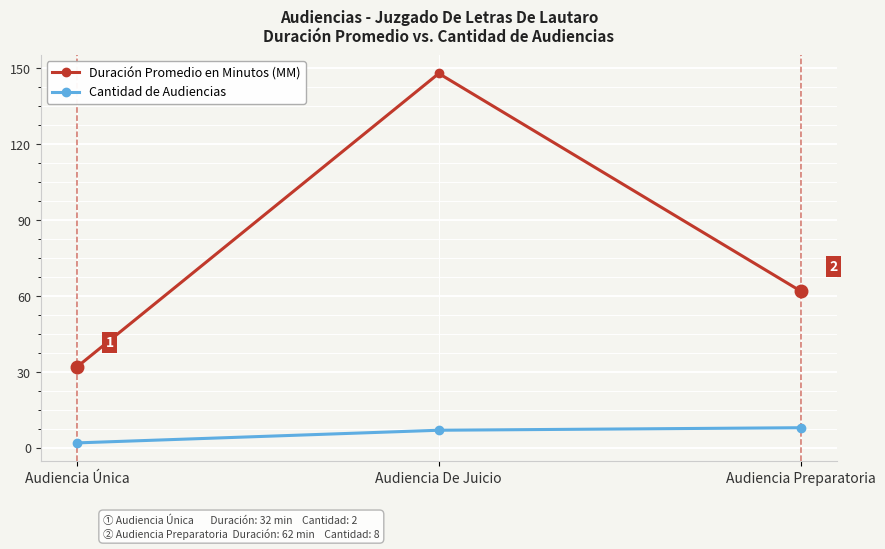

Reading left to right, what are all the values shown in this chart?

Duración Promedio en Minutos (MM): Audiencia Única=32	Audiencia De Juicio=148	Audiencia Preparatoria=62
Cantidad de Audiencias: Audiencia Única=2	Audiencia De Juicio=7	Audiencia Preparatoria=8